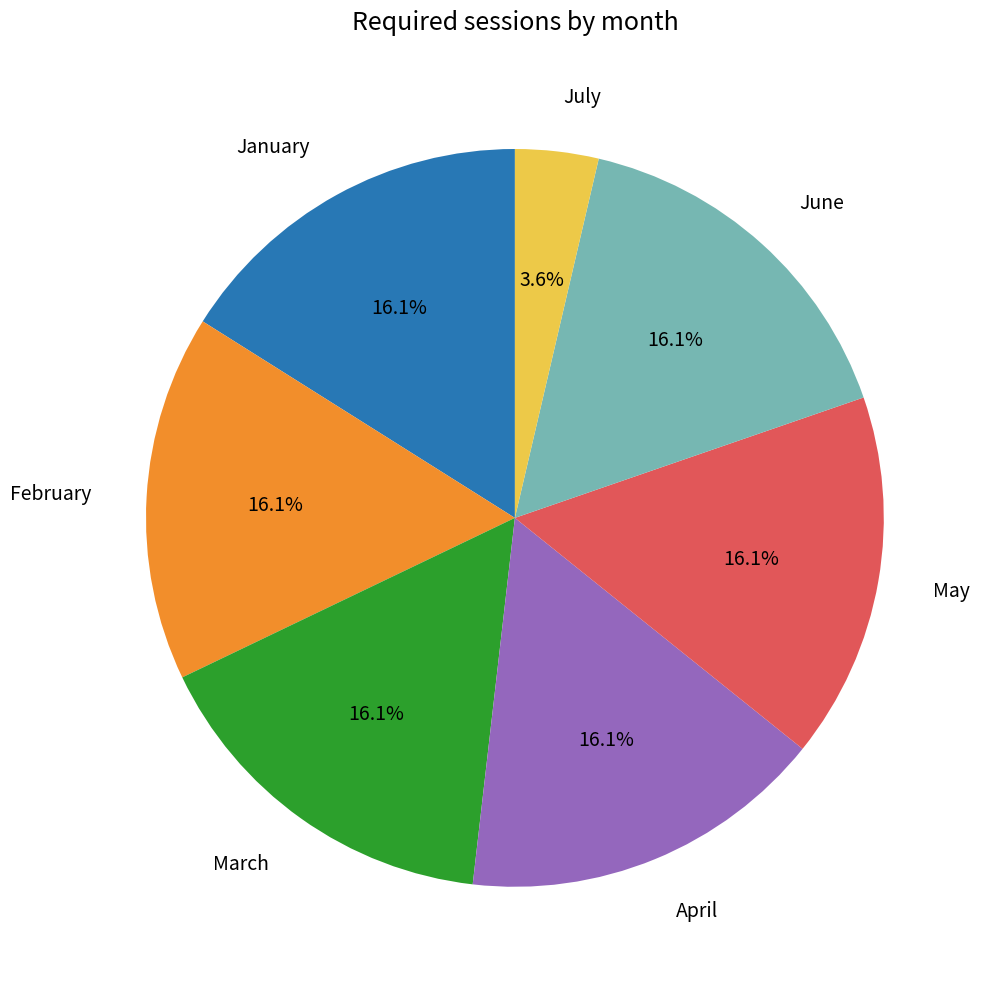

To the nearest percent, what is the average slice percentage?

14%